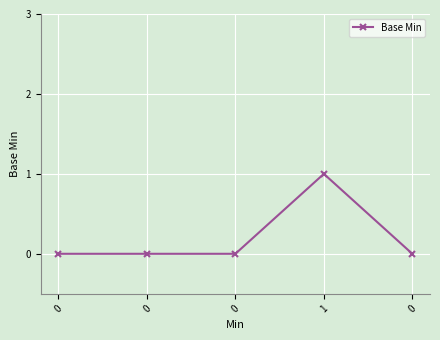

True or false: the data shows -1 at 0.

False